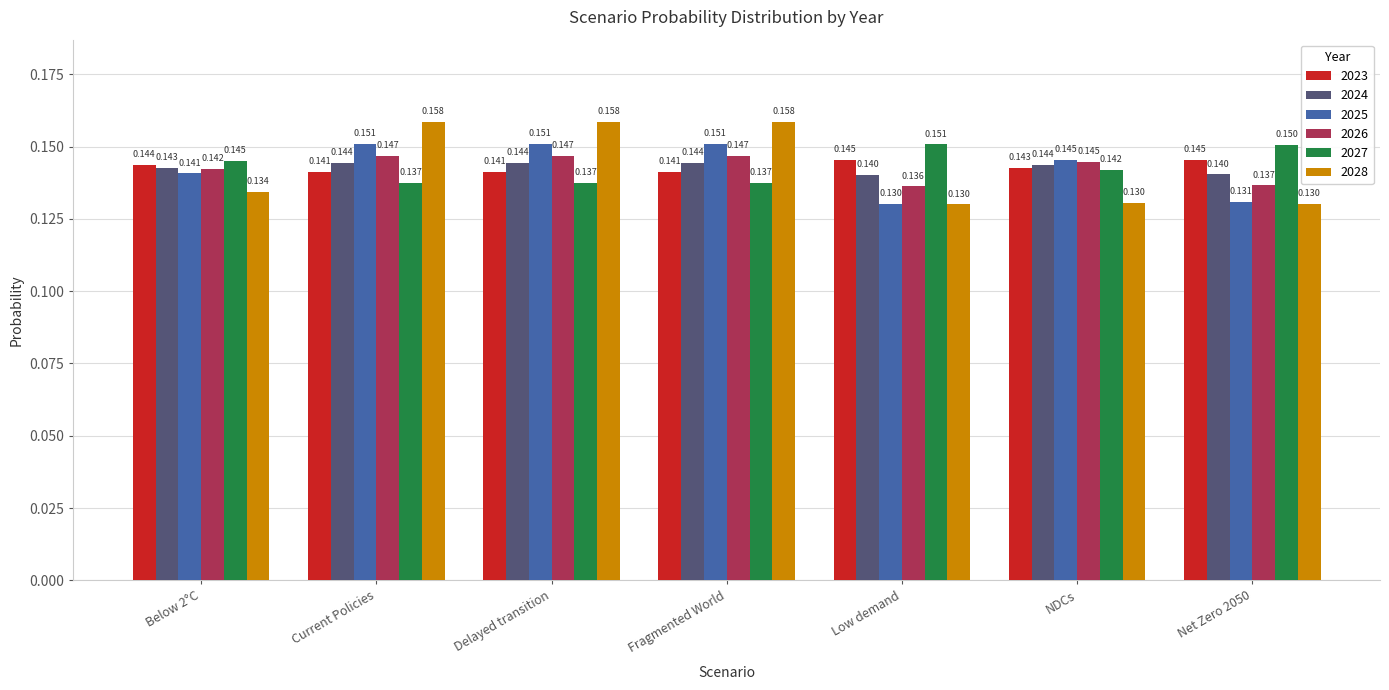

How many bars are there in each group?

6